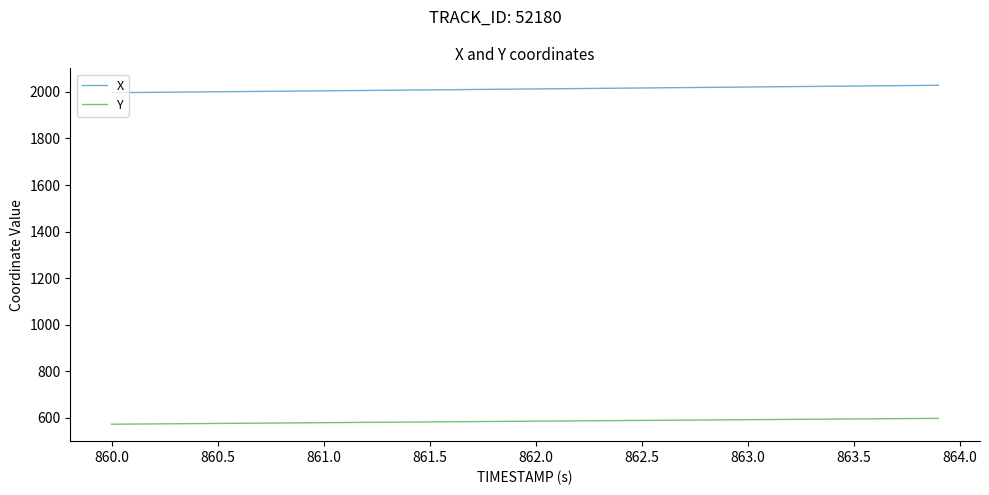

Rank the series by their average value, from highest to lowest.

X, Y